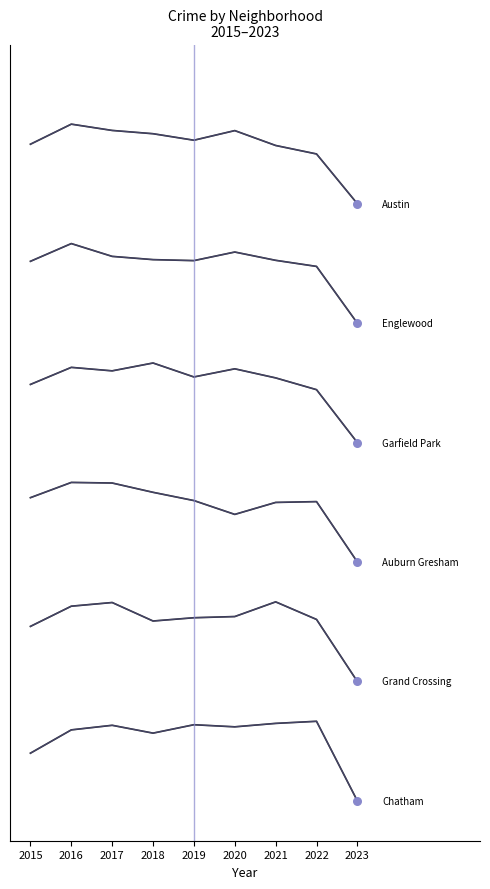

Does the chart have visible grid lines?

No